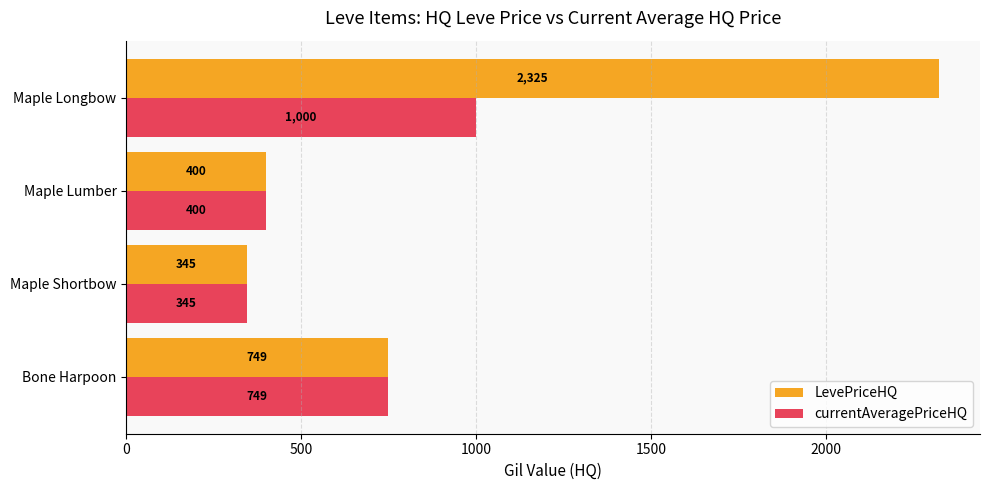

Which label corresponds to the smallest value in the chart?

Maple Shortbow